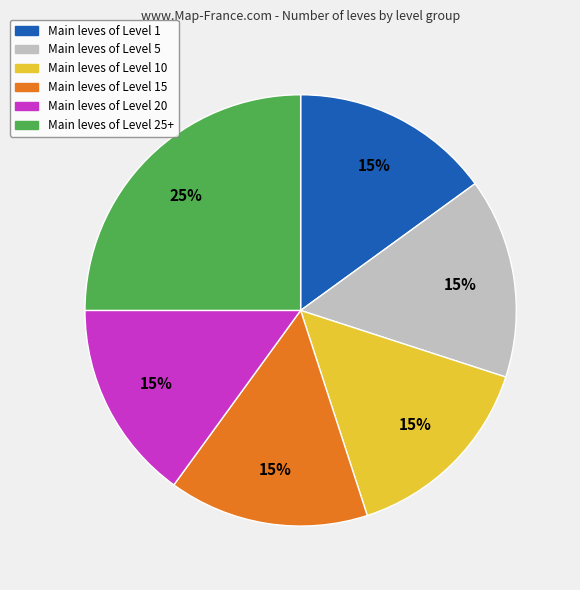

Count the number of slices in the pie.

6